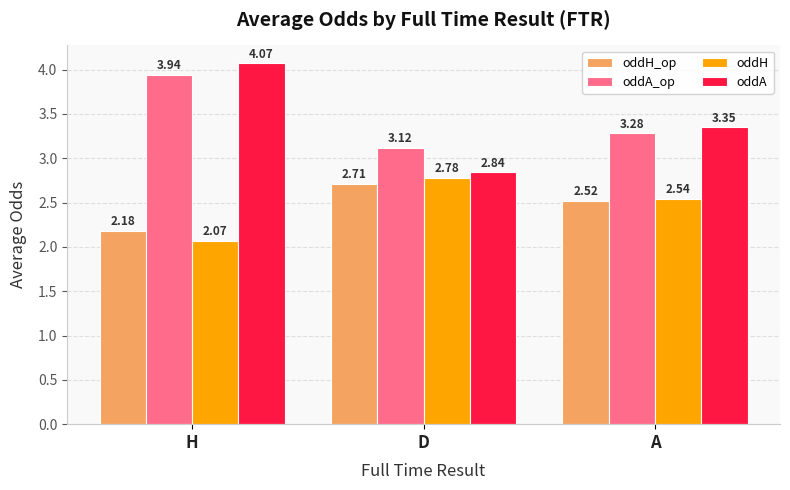

List the series in order of their peak value, lowest first.

oddH_op, oddH, oddA_op, oddA